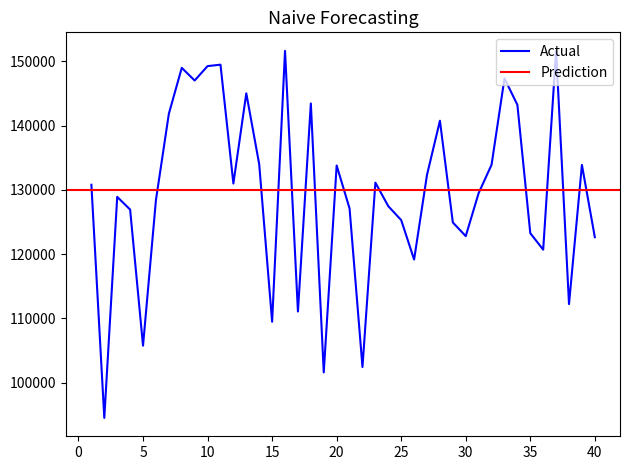

What is the average value?

129620